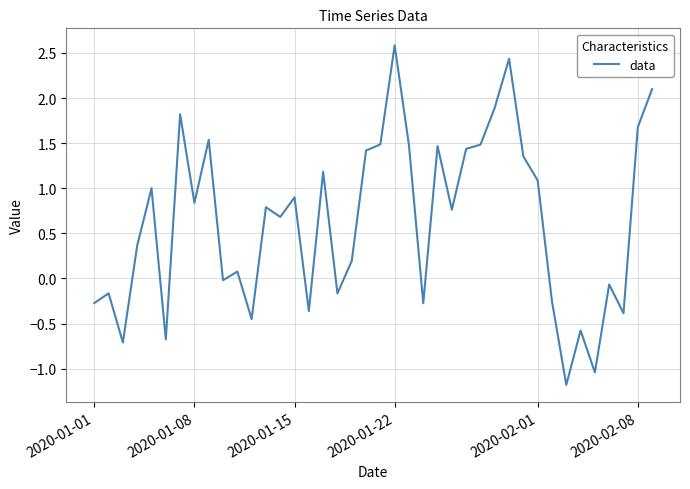

What is the maximum value shown in the chart?

2.6